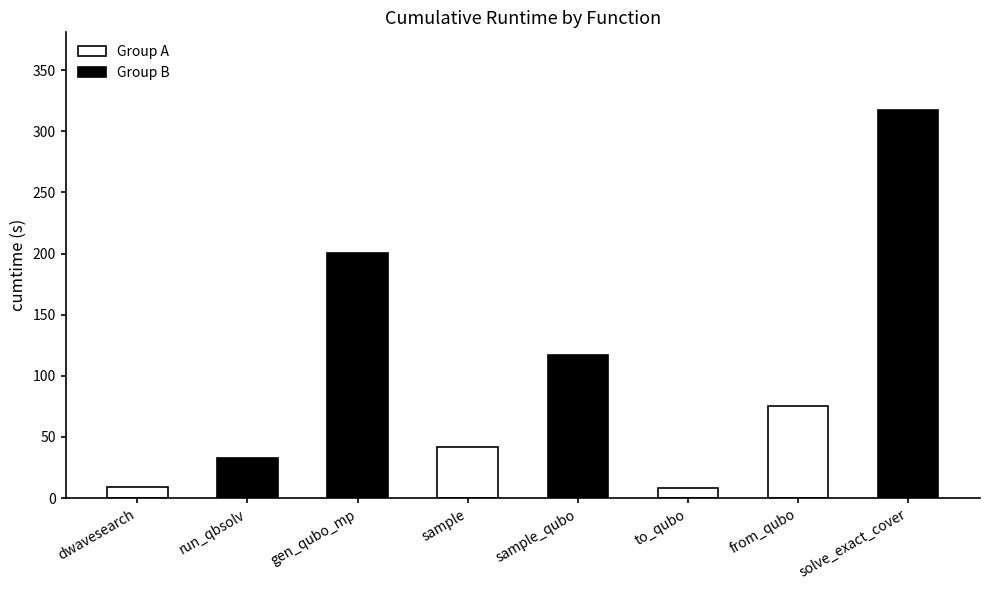

What is the label of the 4th bar from the right?

sample_qubo